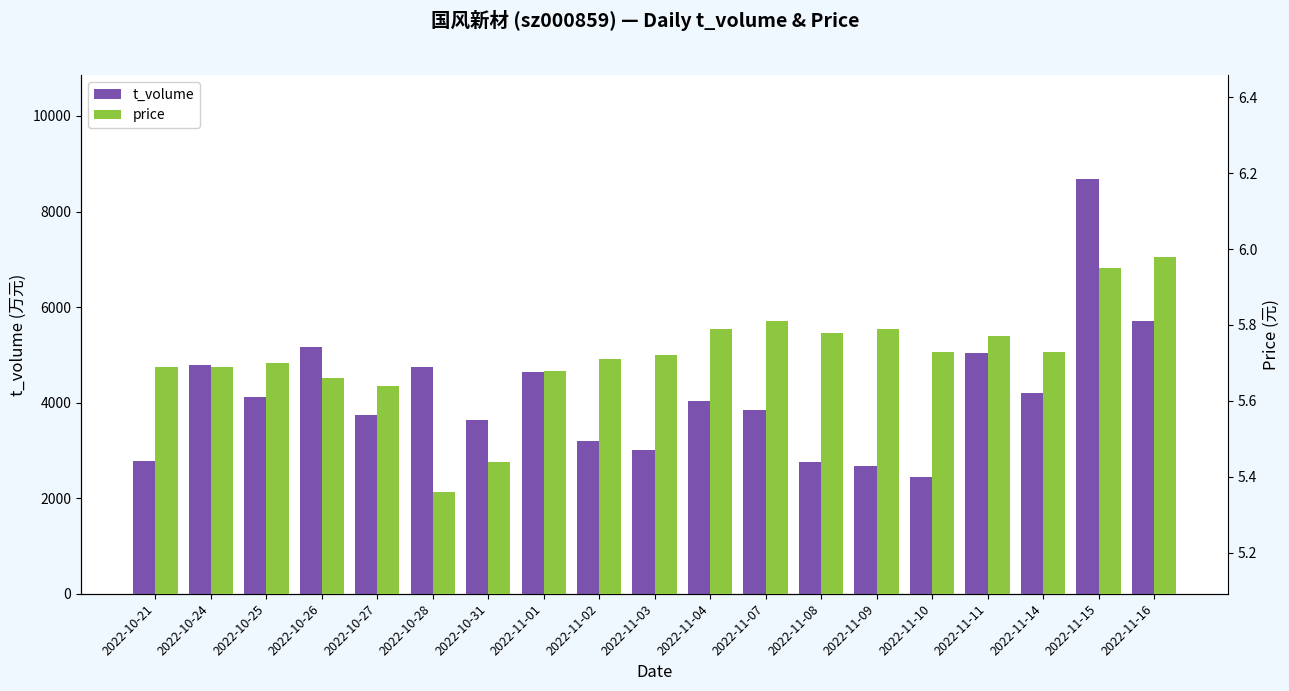

Which series changed the most between 2022-11-08 and 2022-11-11?

t_volume